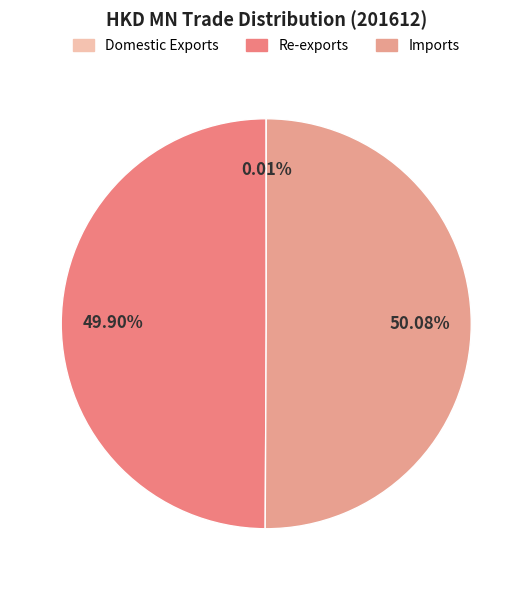

What portion of the pie excludes Re-exports?

50.1%